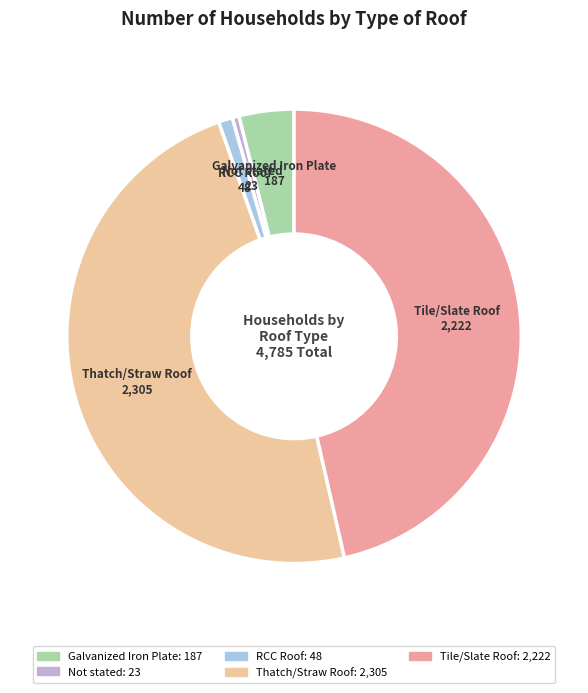

The Tile/Slate Roof slice represents 37% of the pie. True or false?

False